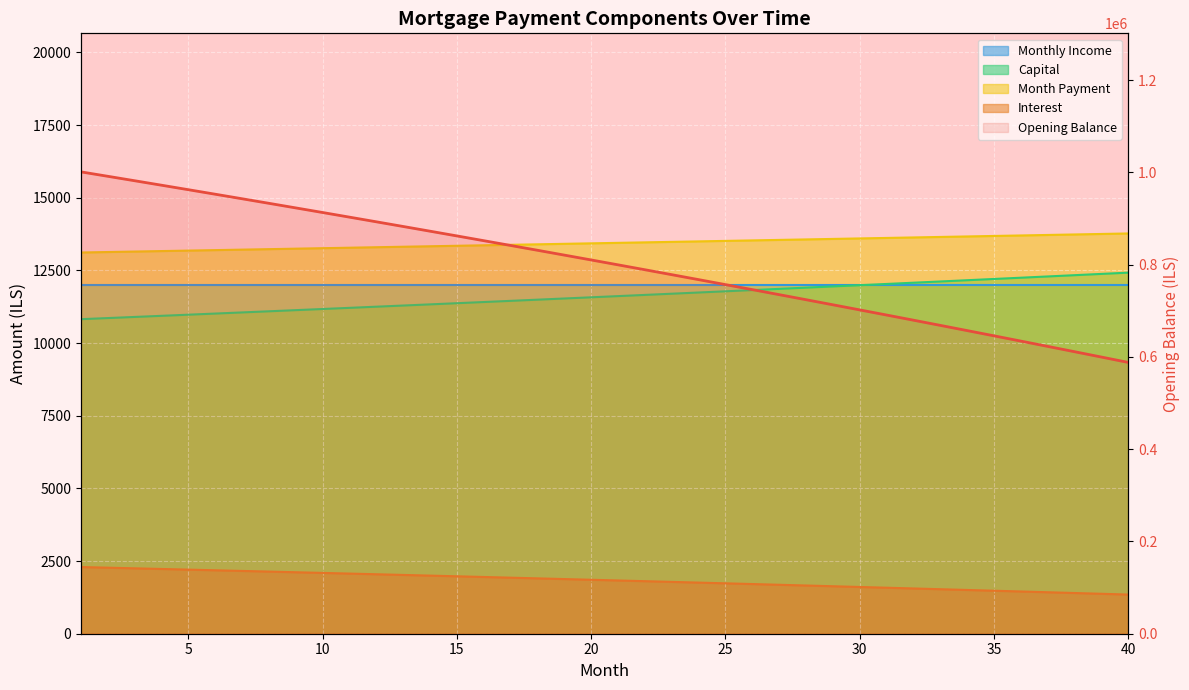

True or false: month_payment and interest intersect in this chart.

False